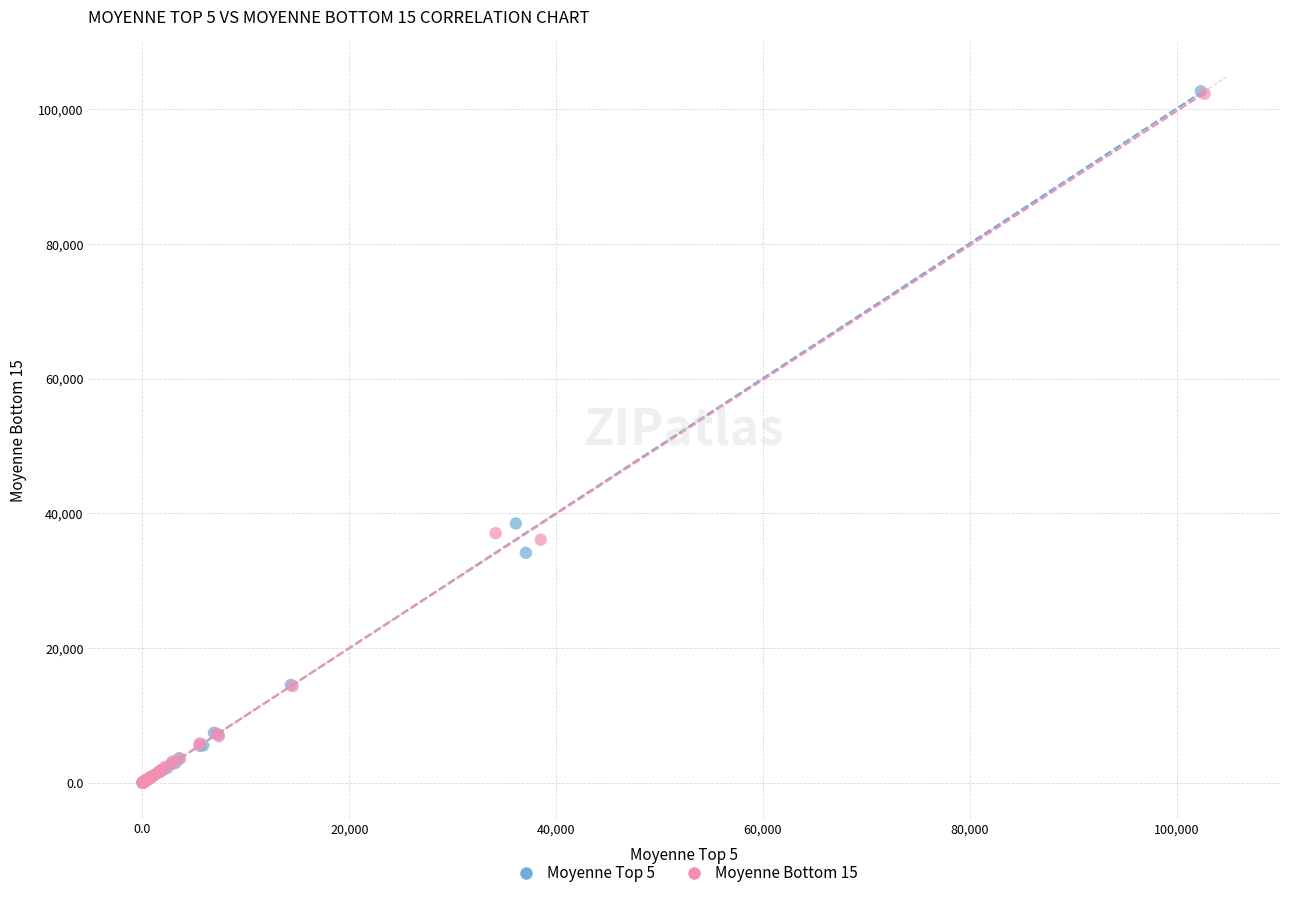

Which series has the widest spread of Y values?

Moyenne Top 5